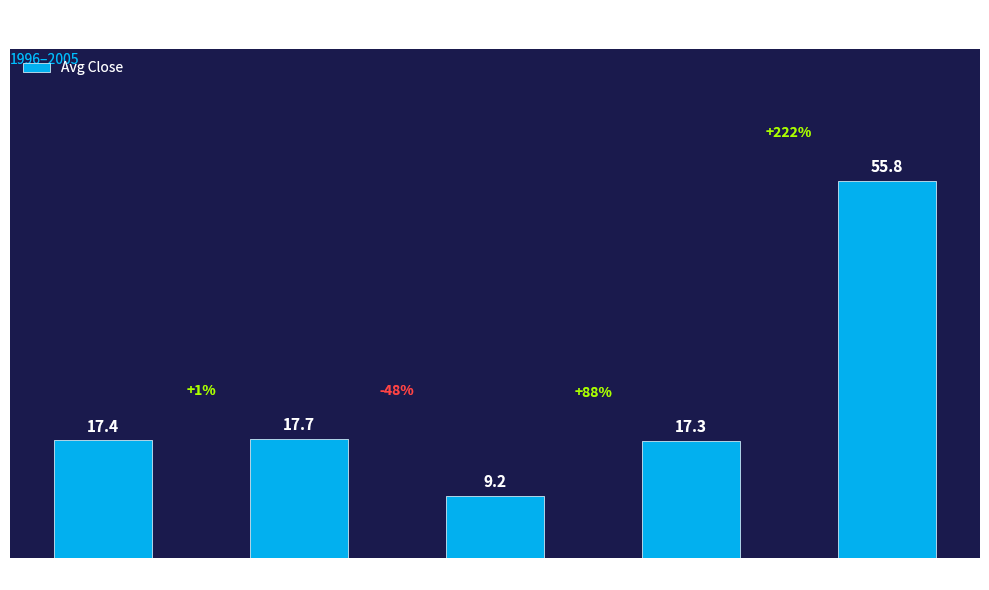

What is the change in value from 1996-1997 to 1998-1999?

+0.3